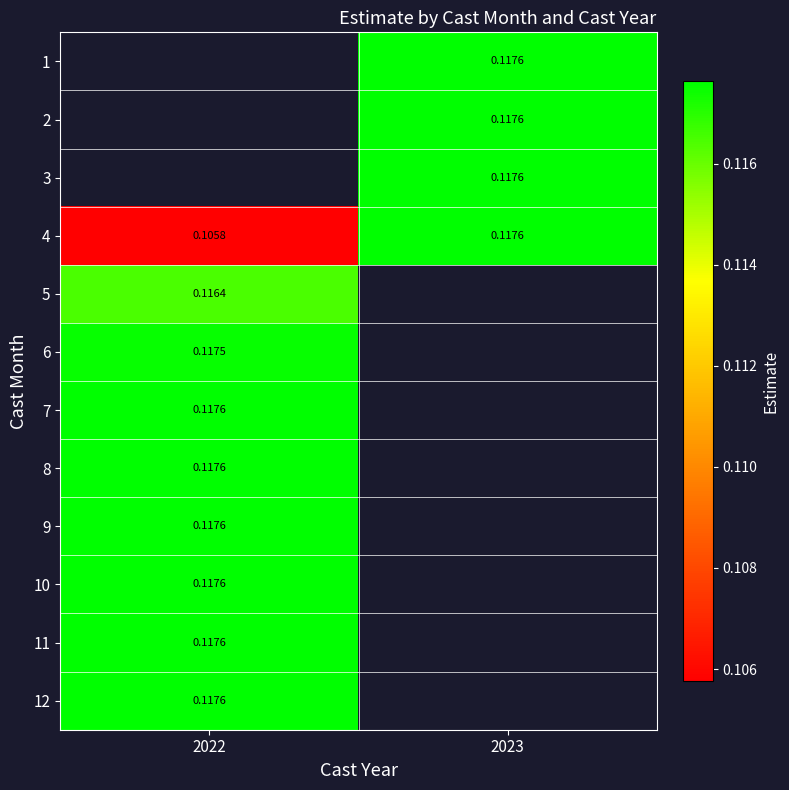

Is the value of 12 at 2022 greater than the value of 6 at 2022?

Yes